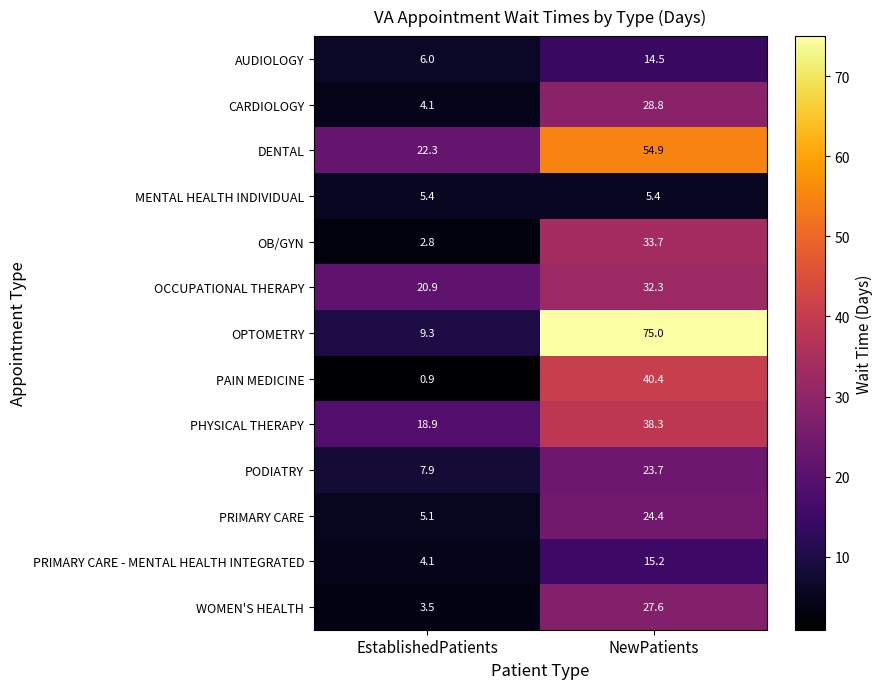

Which series has the largest range (max minus min)?

OPTOMETRY